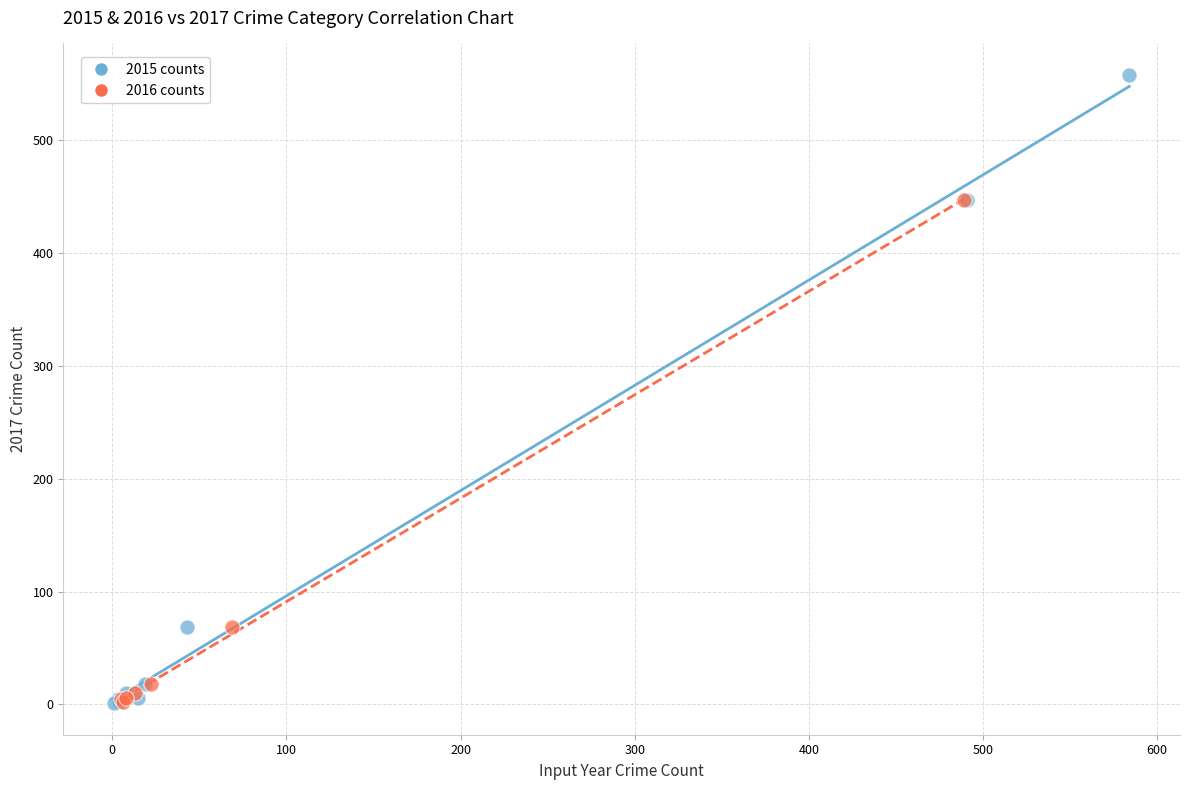

Which series has the largest Y range (max minus min)?

2015 counts